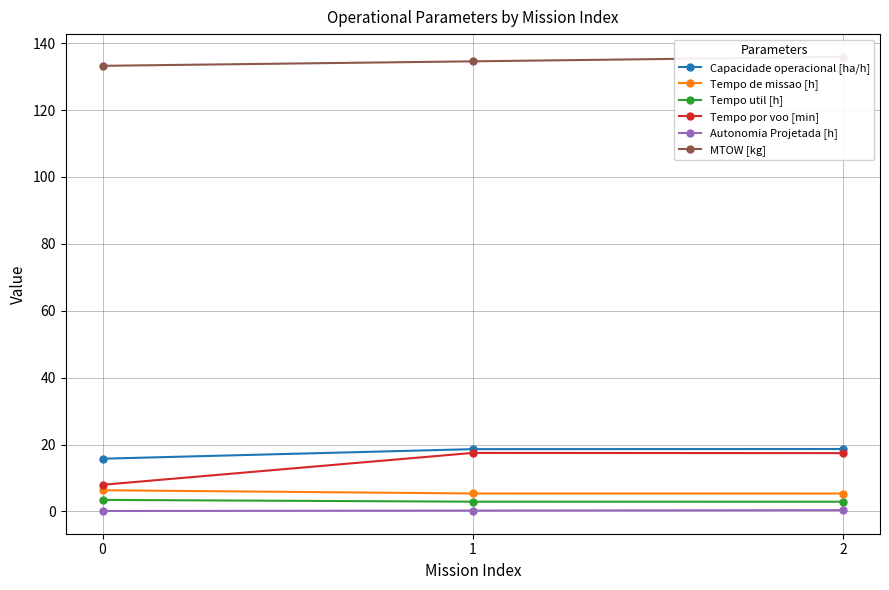

Reading left to right, list all the values displayed in this chart.

Capacidade operacional [ha/h]: 15.8	18.6	18.7
Tempo de missao [h]: 6.3	5.4	5.4
Tempo util [h]: 3.5	2.9	2.9
Tempo por voo [min]: 8.0	17.5	17.4
Autonomia Projetada [h]: 0.1	0.3	0.4
MTOW [kg]: 133.2	134.6	135.9